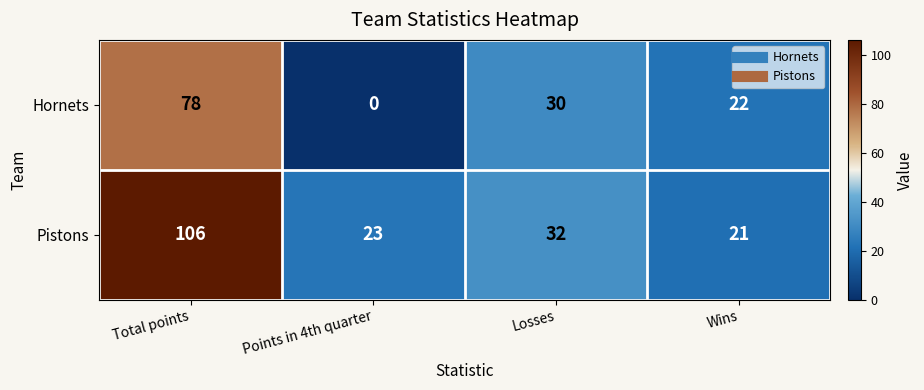

How many data points in Hornets are less than 30?

2